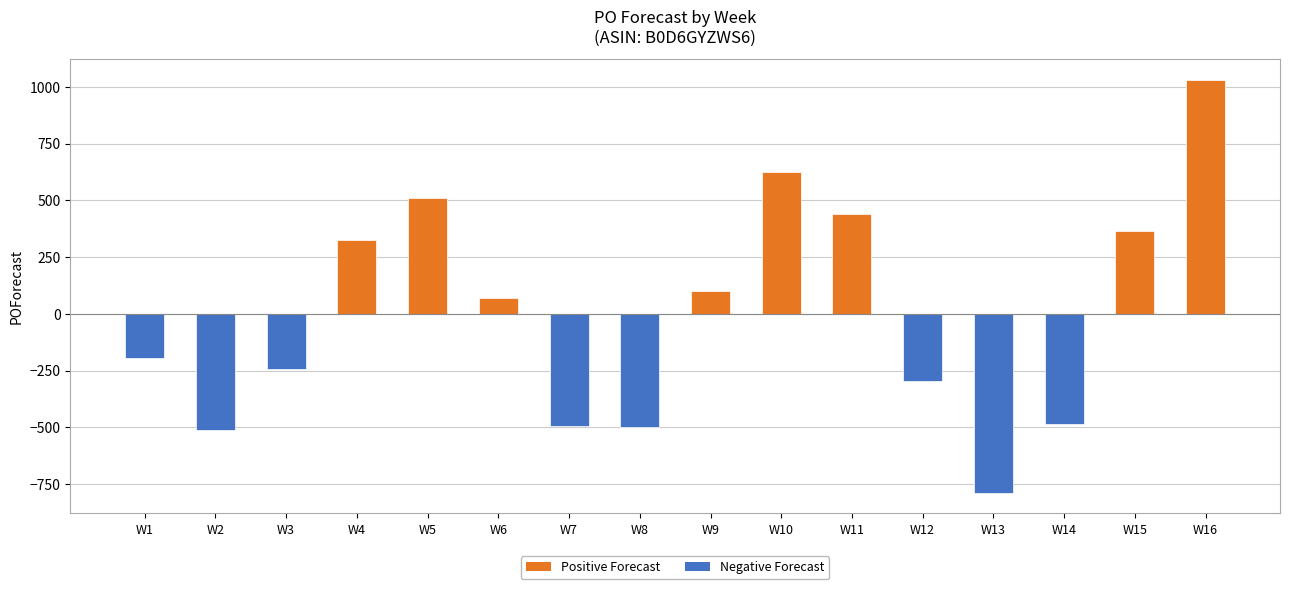

What is the sum of the values at W1 and W10?

429